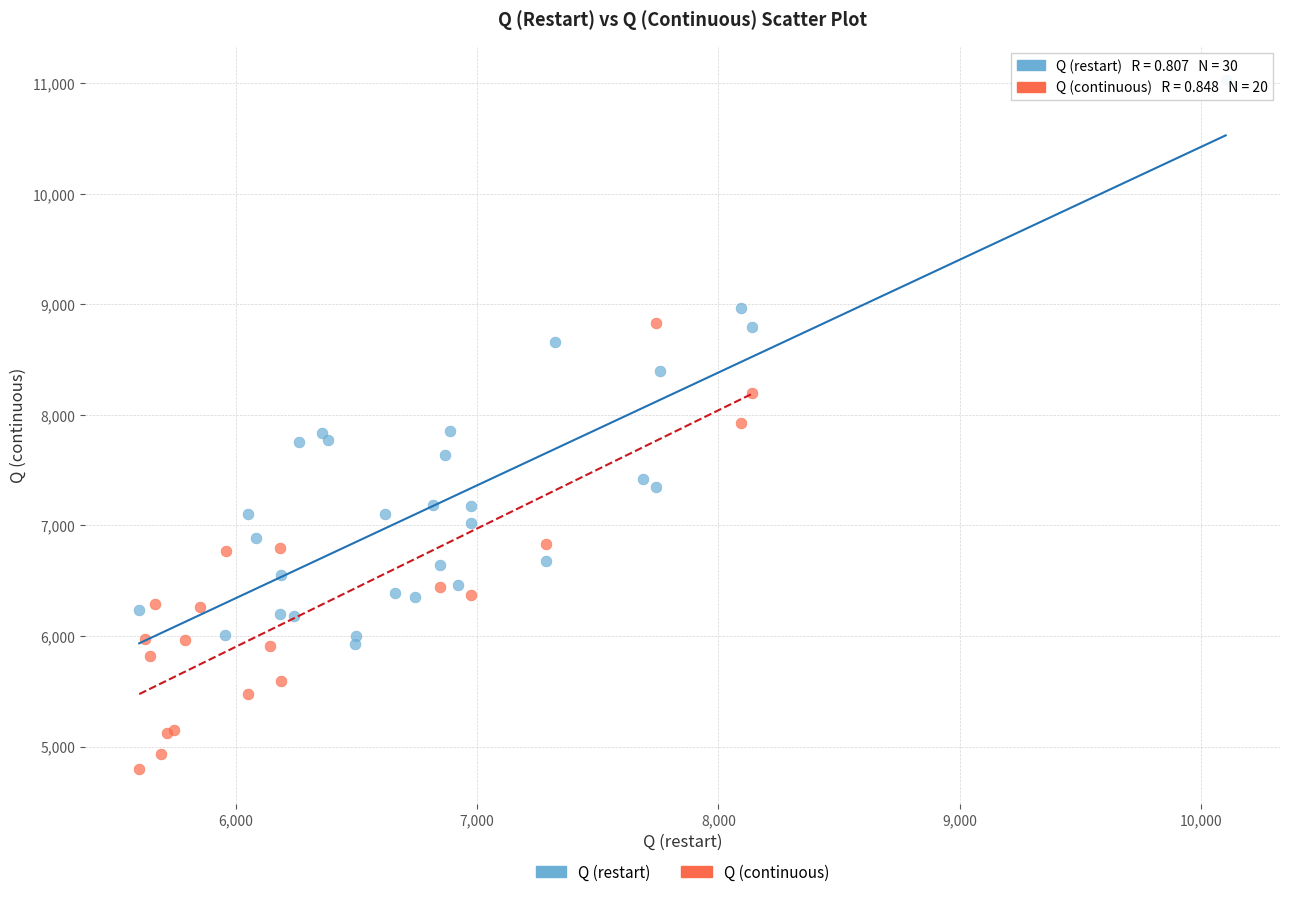

Which series has the widest spread of Y values?

Q (restart)